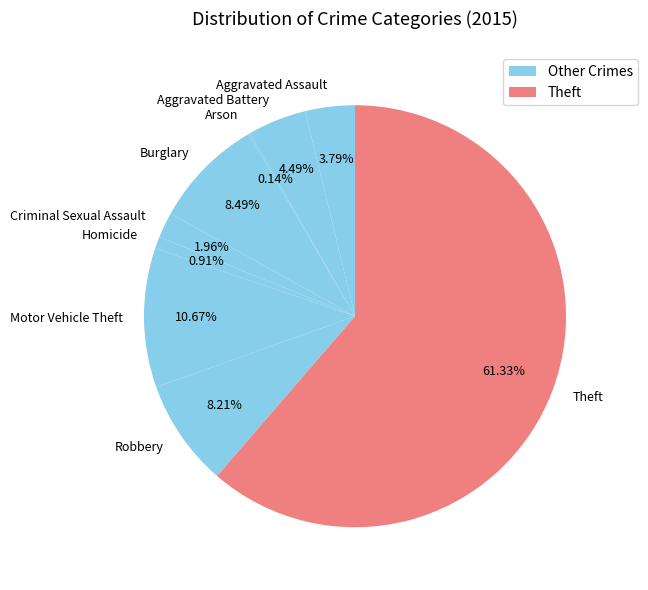

What is the ratio of the value at Aggravated Assault to the value at Aggravated Battery?

0.8